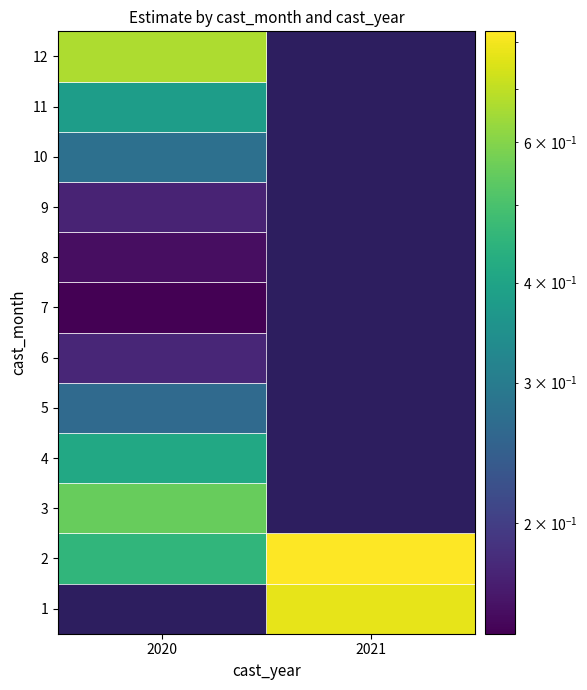

Is the value of 6 at 2021 greater than the value of 4 at 2020?

No